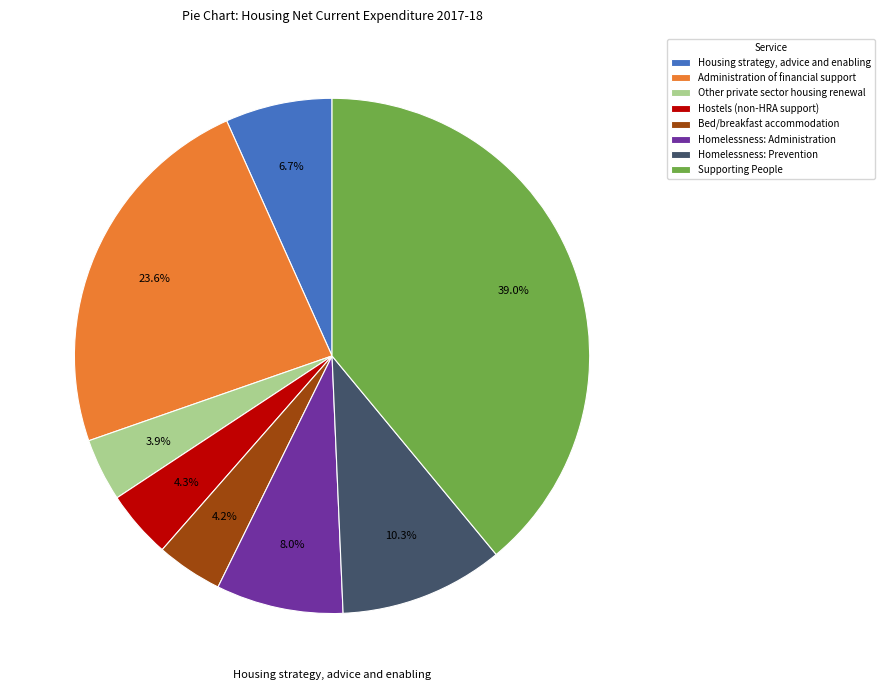

Approximately how many times larger is the value at Homelessness: Prevention compared to Other private sector housing renewal?

2.6